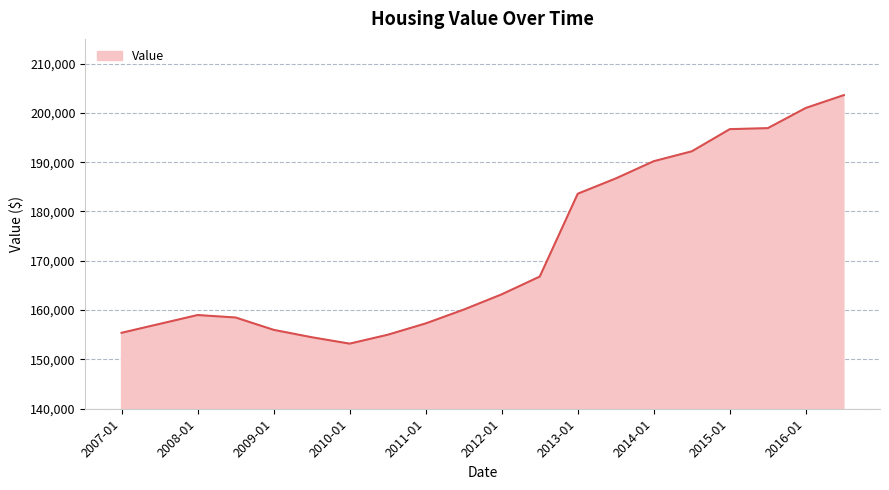

What is the difference between the maximum and minimum values?

50400